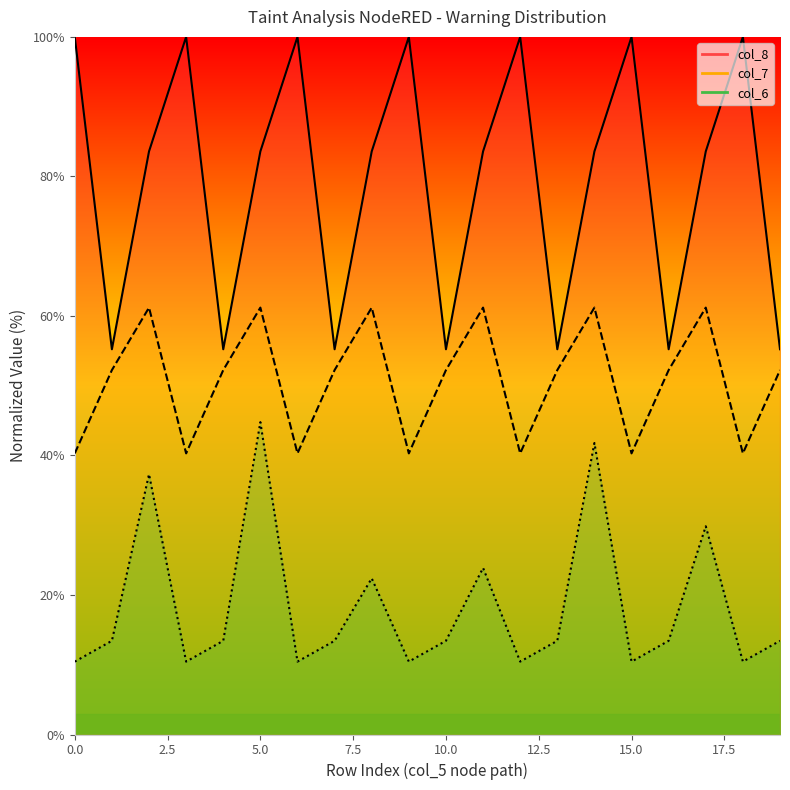

At which label is col_6 line closest to 27?

17